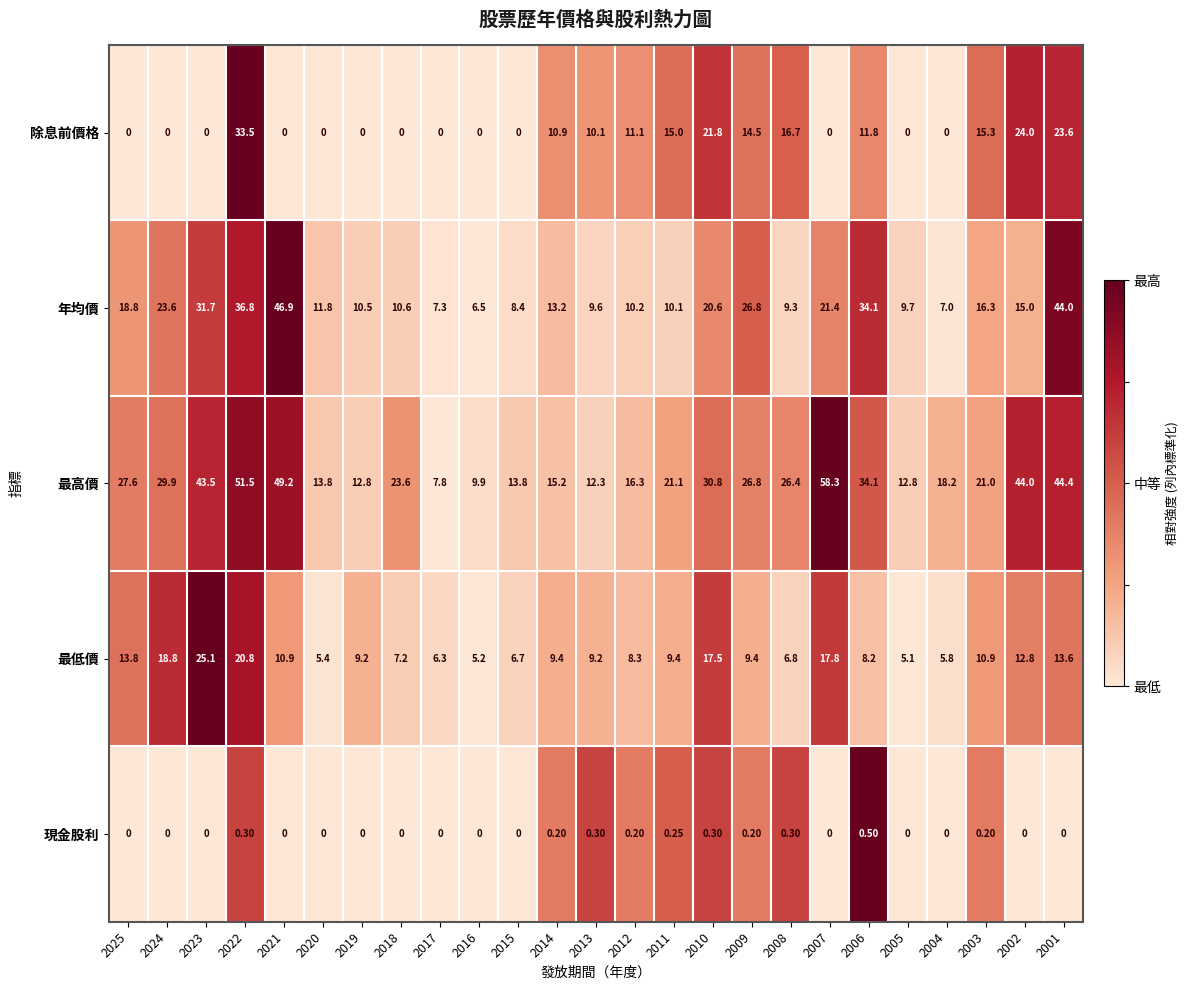

Count the number of categories in the chart.

25